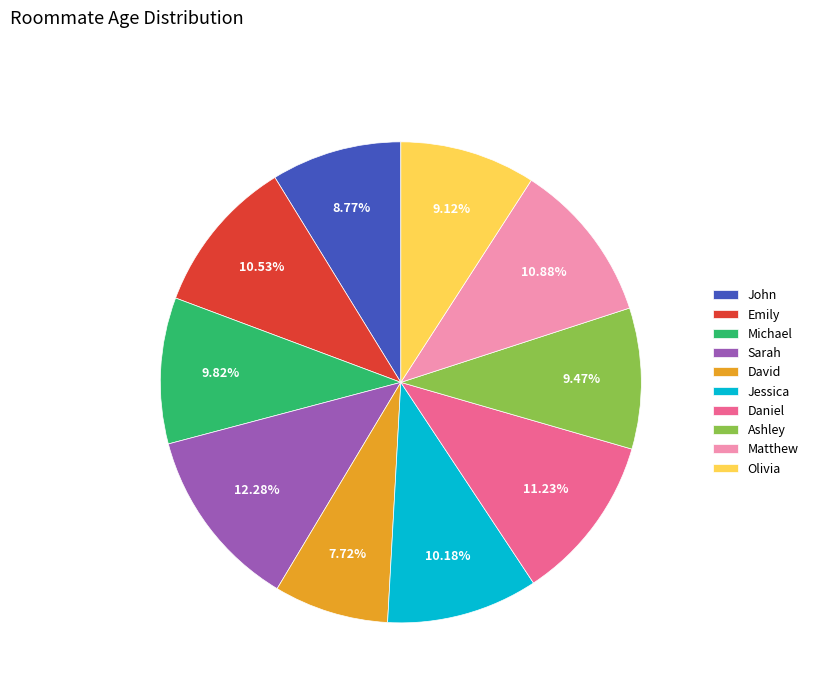

Count the number of slices in the pie.

10